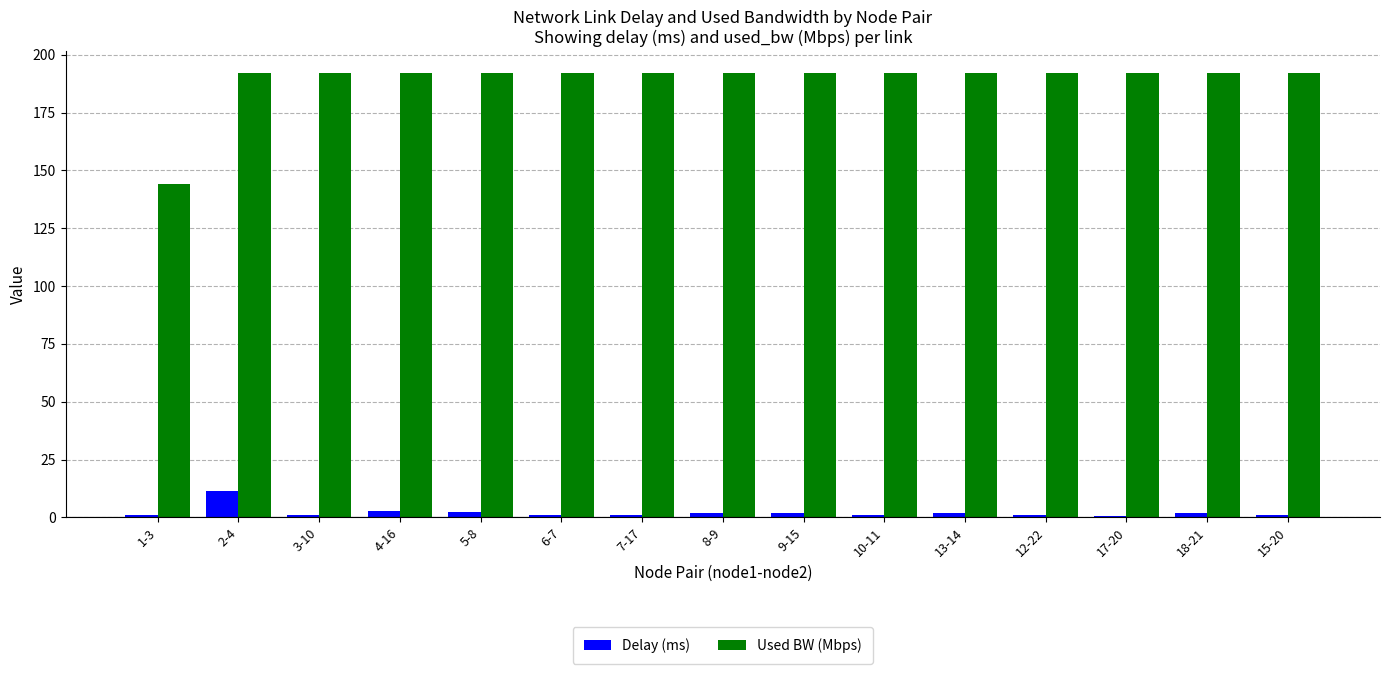

What is the label of the 10th bar from the right?

6-7